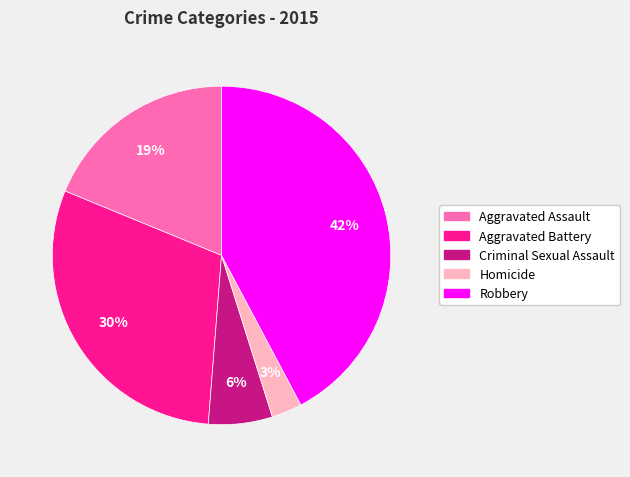

True or false: Robbery accounts for 42% of the total.

True